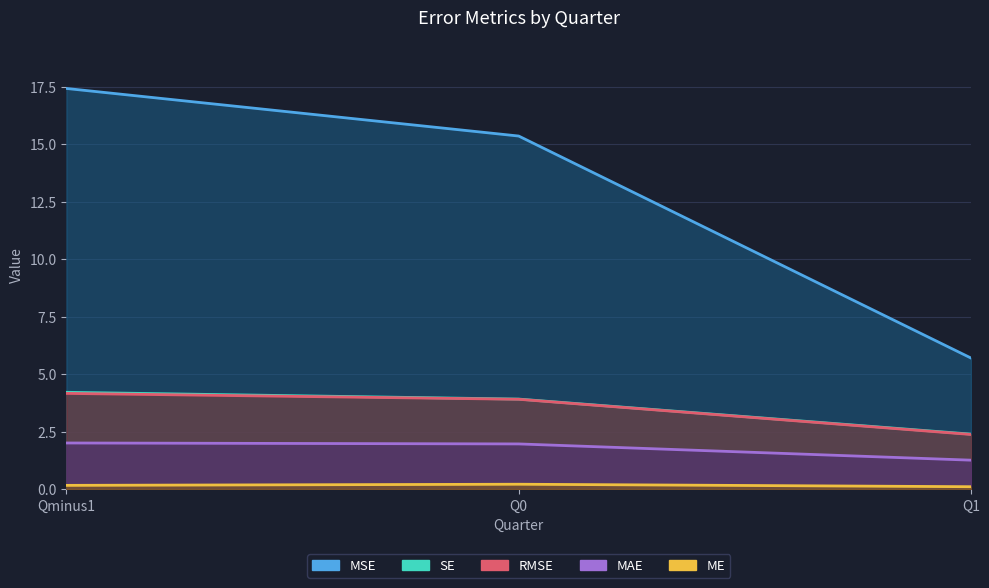

Where is MAE nearest to the value 1?

Q1